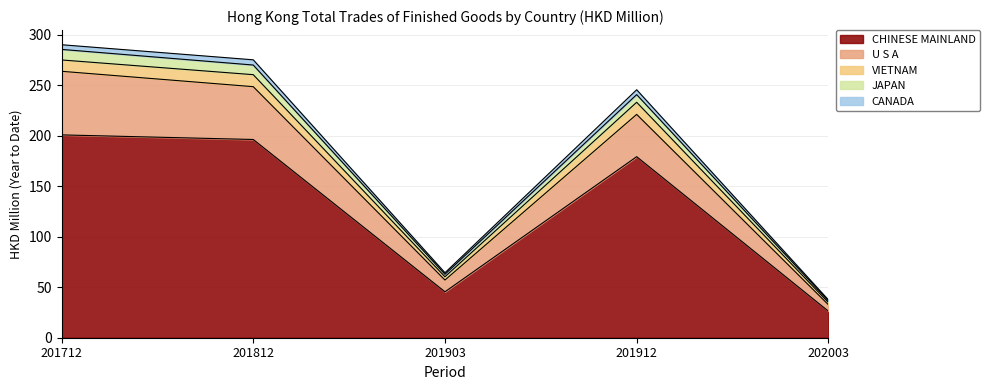

True or false: JAPAN and U S A cross at least once.

False